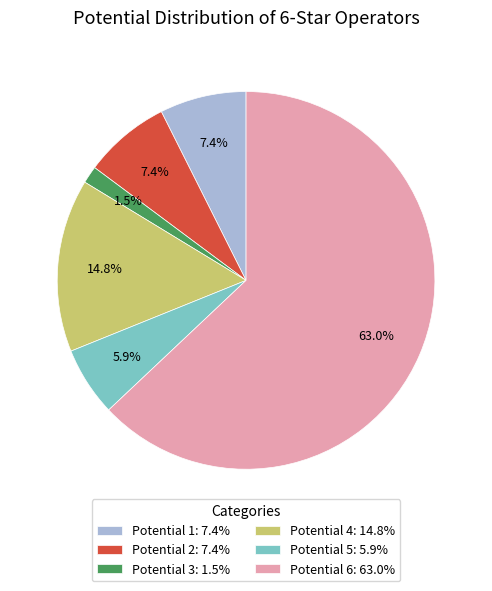

Approximately how many times larger is the value at Potential 2: 7.4% compared to Potential 4: 14.8%?

0.5